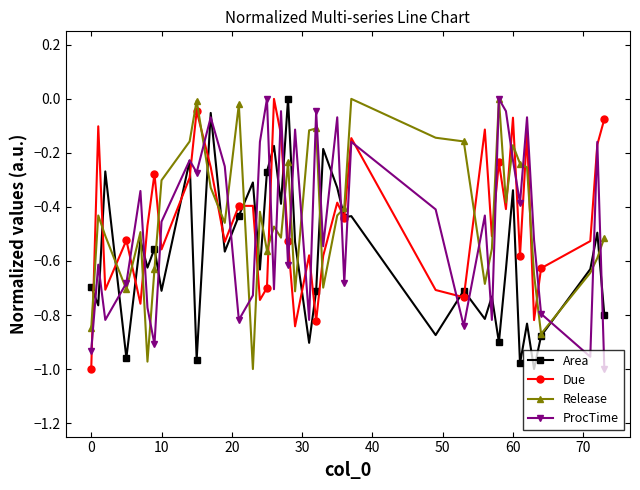

True or false: Area has more than 1 points higher than both neighbors.

True